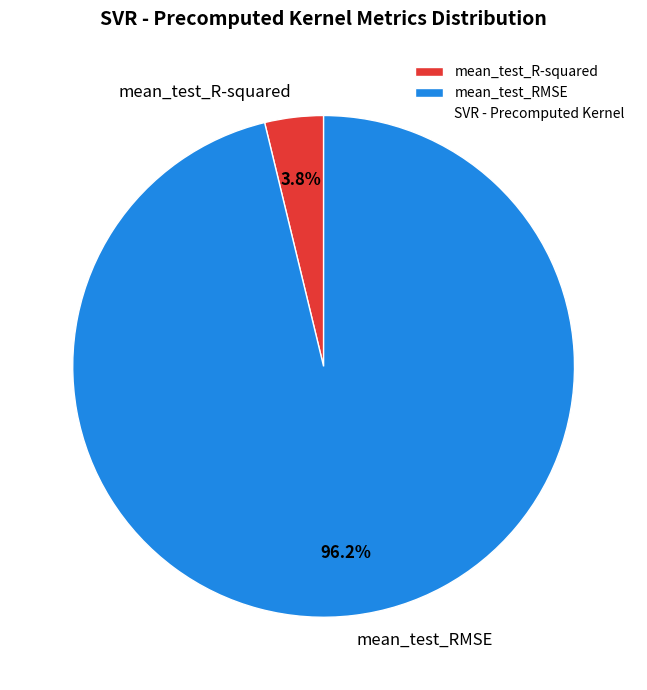

To the nearest percent, what portion does mean_test_RMSE represent?

96%